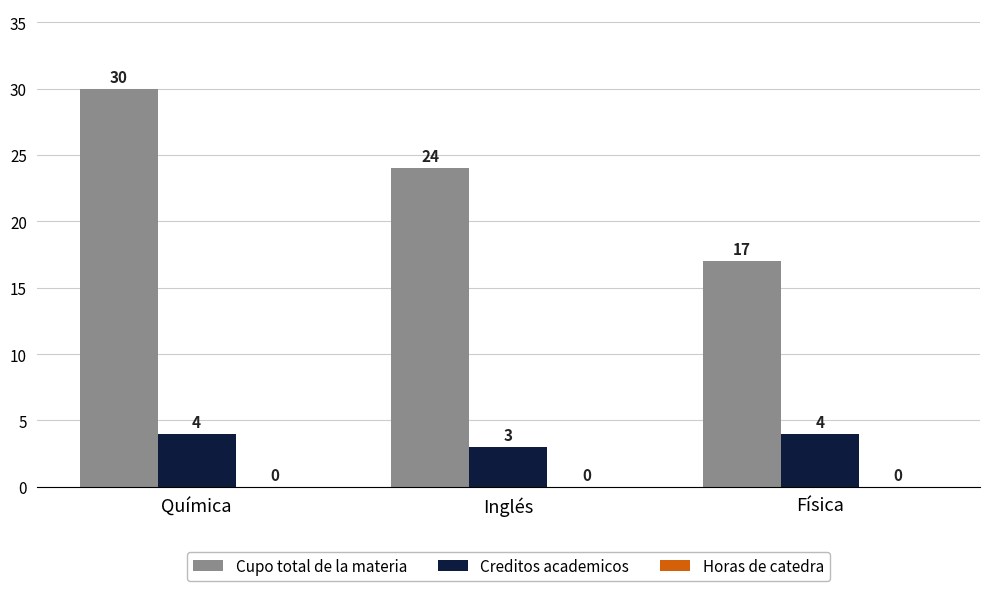

True or false: Cupo total de la materia has a value of 35 at Inglés.

False